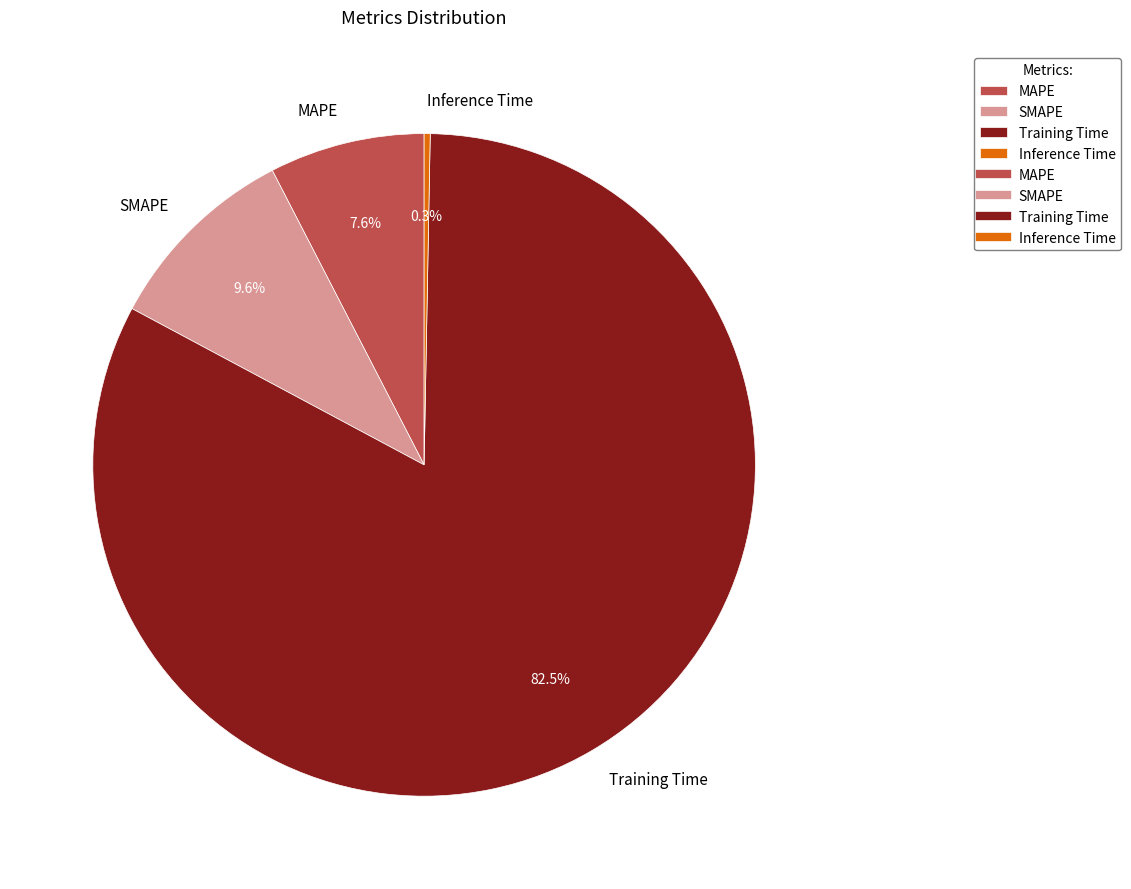

Rank the categories by value from highest to lowest.

Training Time, SMAPE, MAPE, Inference Time